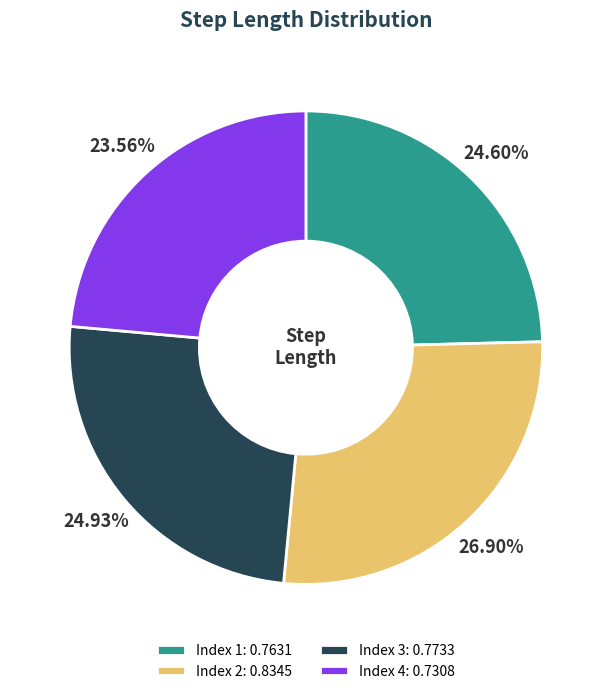

Count the number of slices in the pie.

4